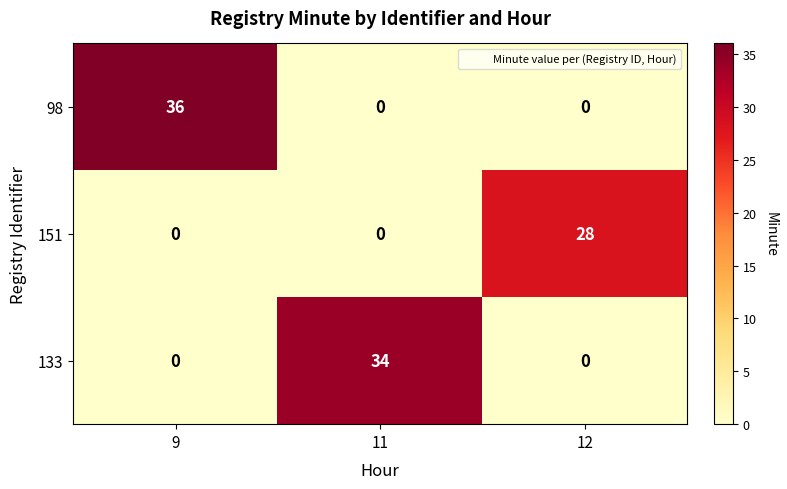

At which category is the sum across all series the highest?

9